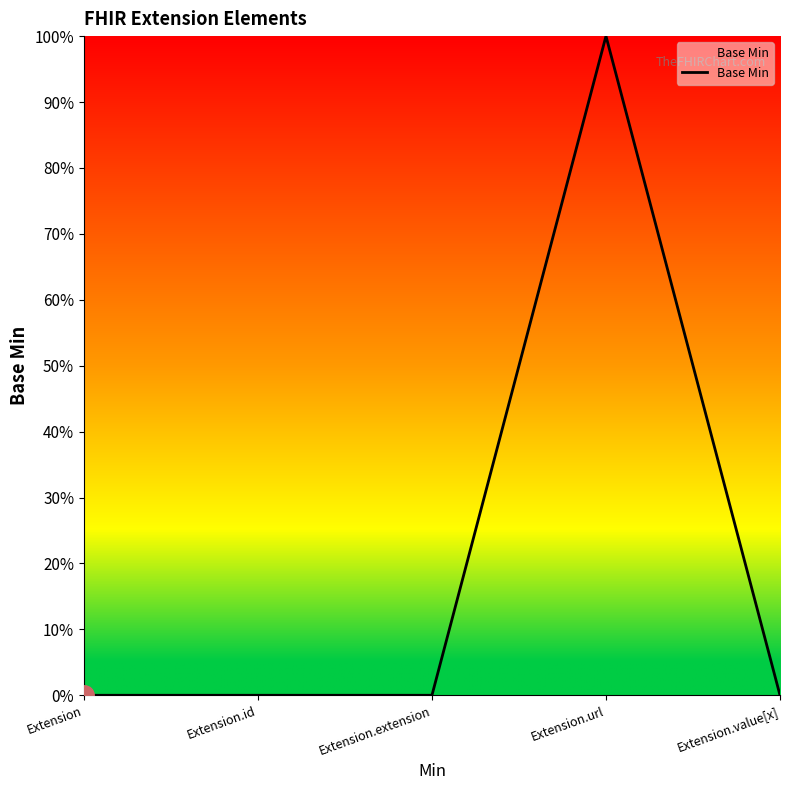

Reading left to right, what are all the values shown in this chart?

Extension=0	Extension.id=0	Extension.extension=0	Extension.url=1	Extension.value[x]=0